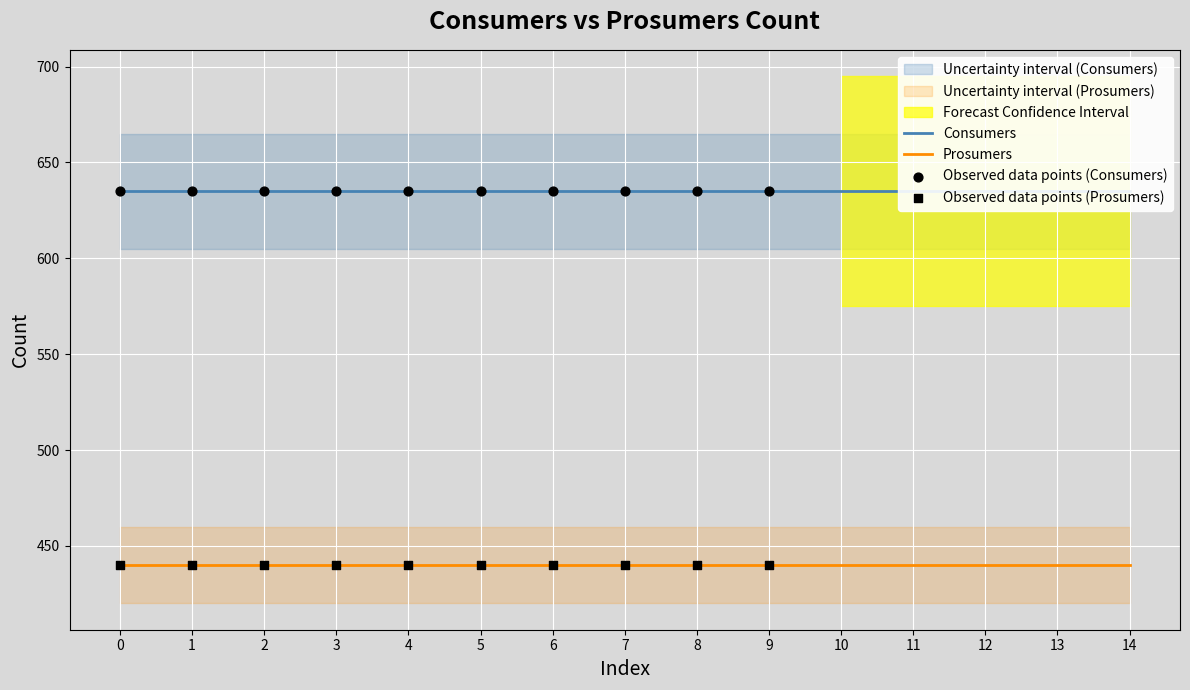

At how many categories does at least one series exceed 545?

15